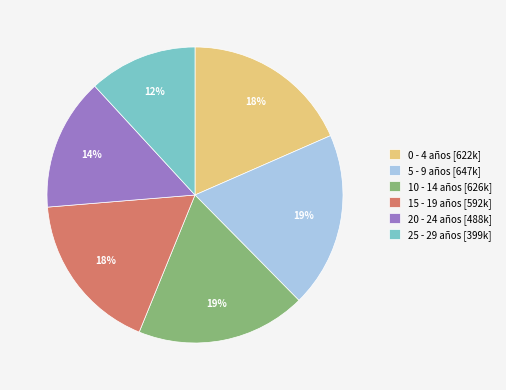

Does 15 - 19 años account for over 50% of the chart?

No